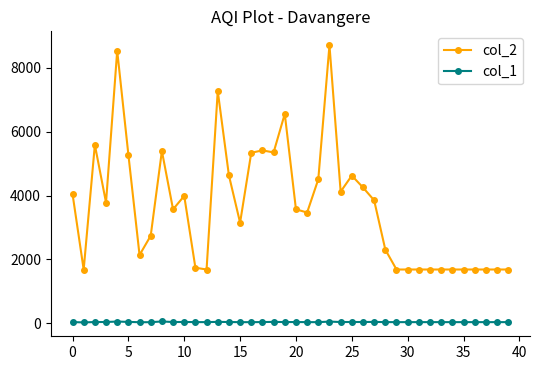

Which series has the largest total across all categories?

col_2